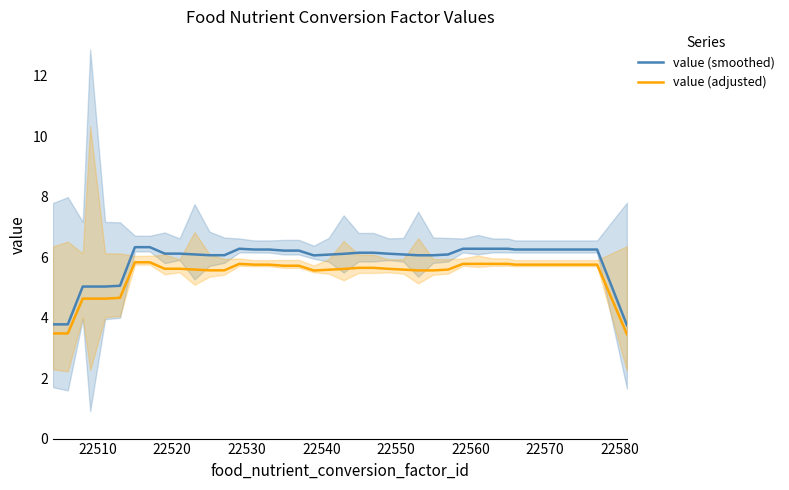

What is the lowest value of the value (adjusted) series?

3.5